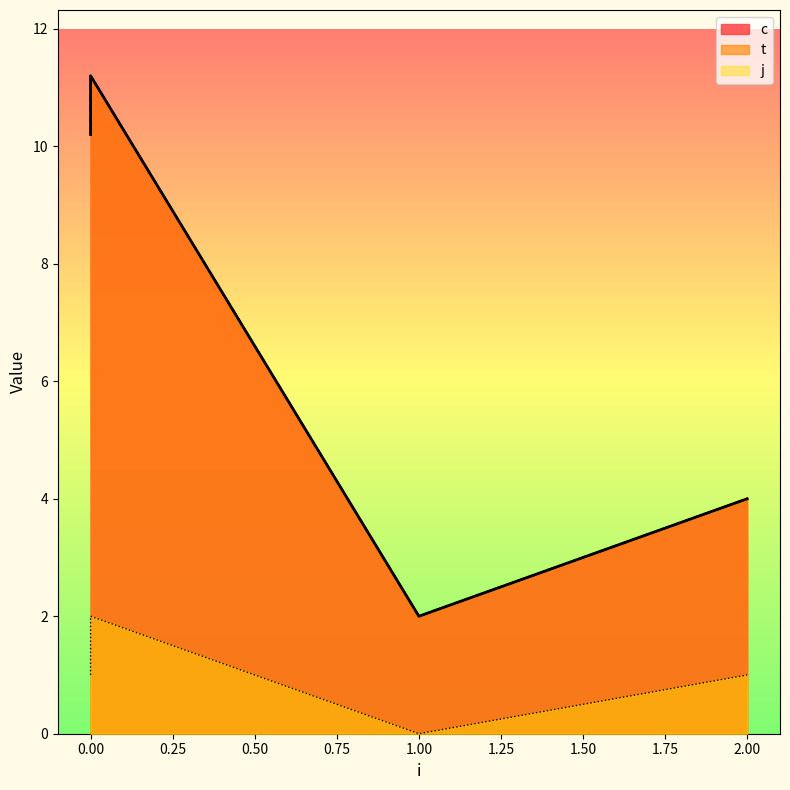

True or false: t and j cross at least once.

False